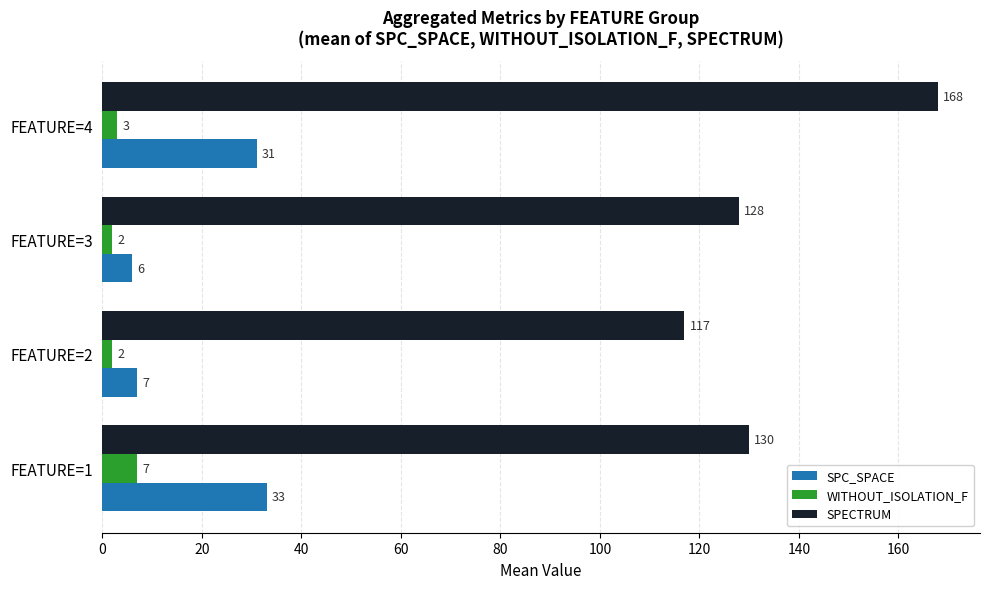

Is the value of SPECTRUM at FEATURE=1 greater than the value of WITHOUT_ISOLATION_F at FEATURE=4?

Yes